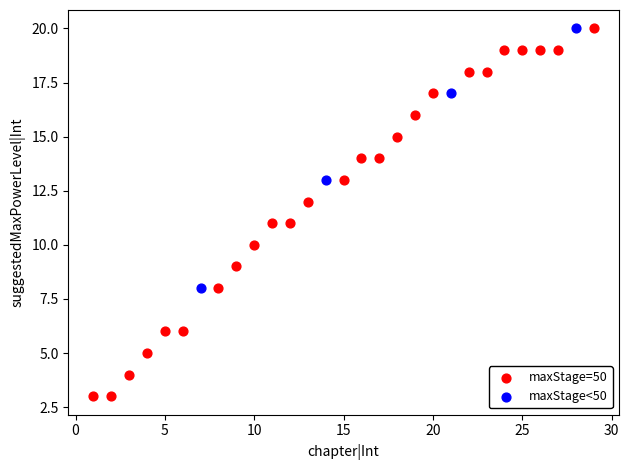

Which series has the largest Y range (max minus min)?

maxStage=50